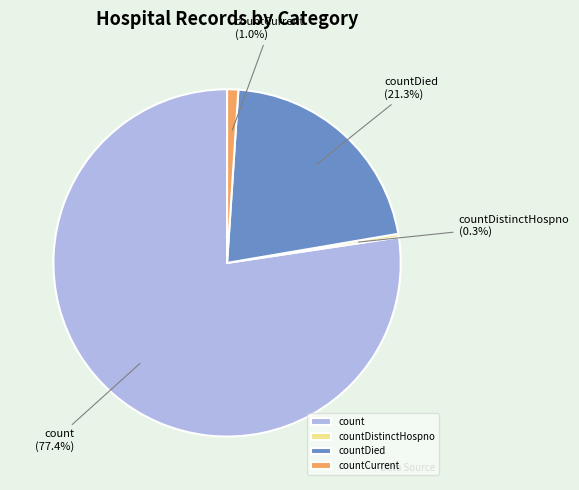

How many slices are in this pie chart?

4